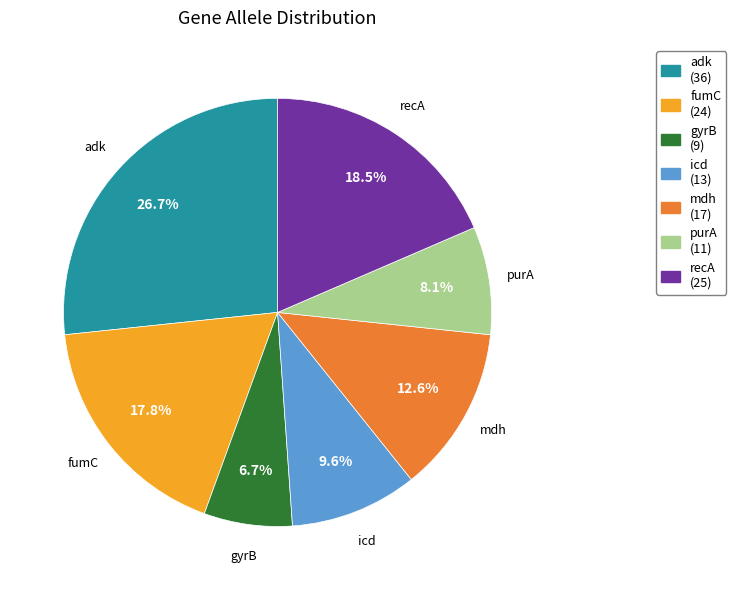

What is the ratio of the value at purA to the value at gyrB?

1.2